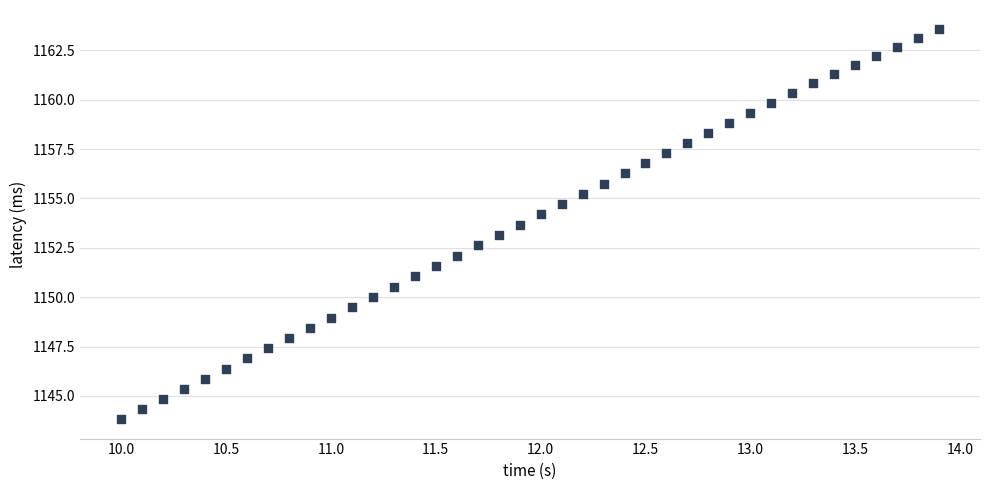

What is the range of X values (max minus min)?

3.9